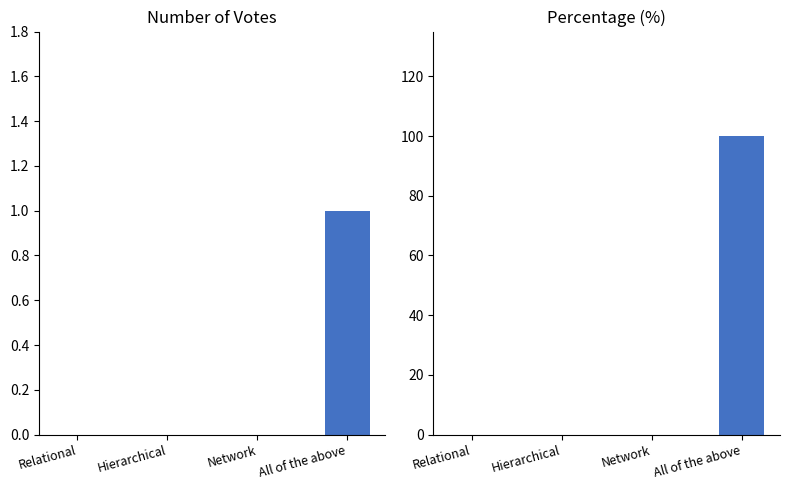

Rank the series at Network from highest to lowest value.

Number of votes, Percentage (%)